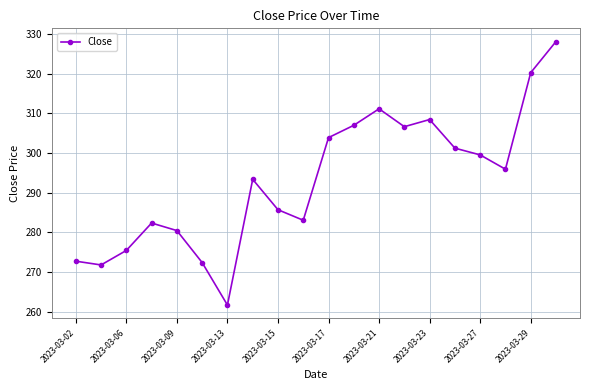

What is the difference between the maximum and minimum values?

66.3